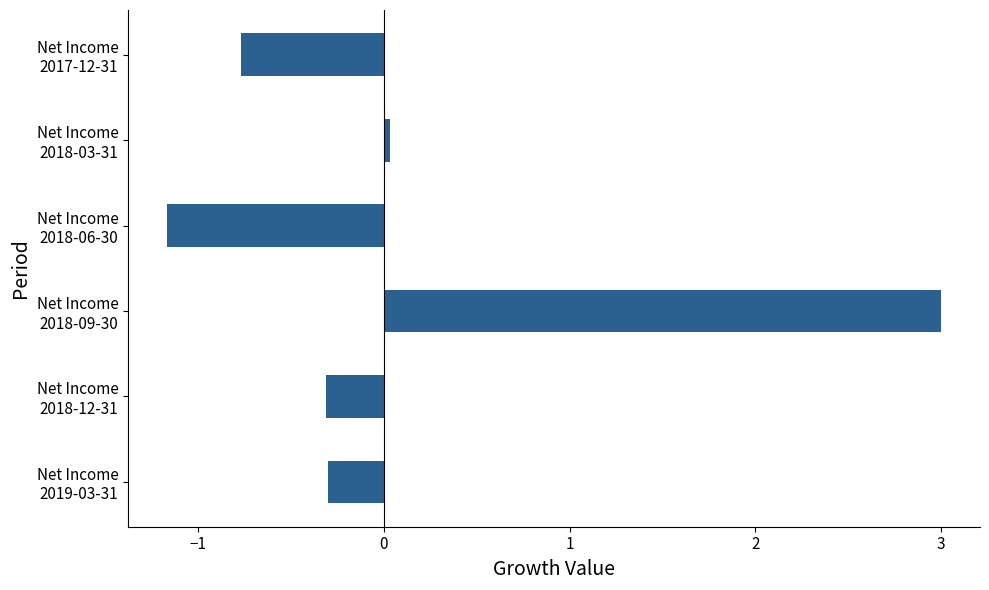

What is the greatest value displayed?

3.0